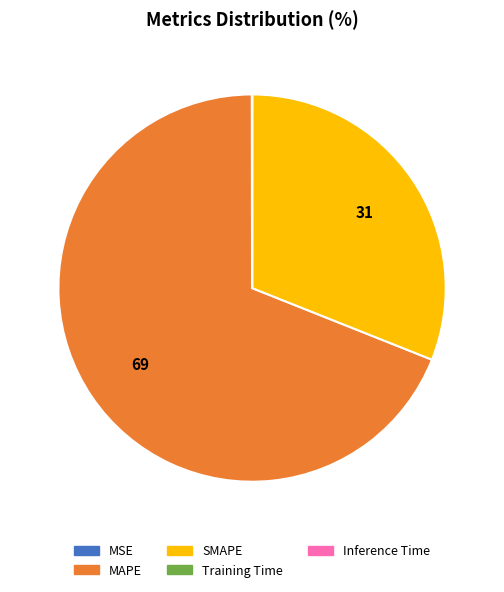

Which category has the biggest portion of the pie?

MAPE